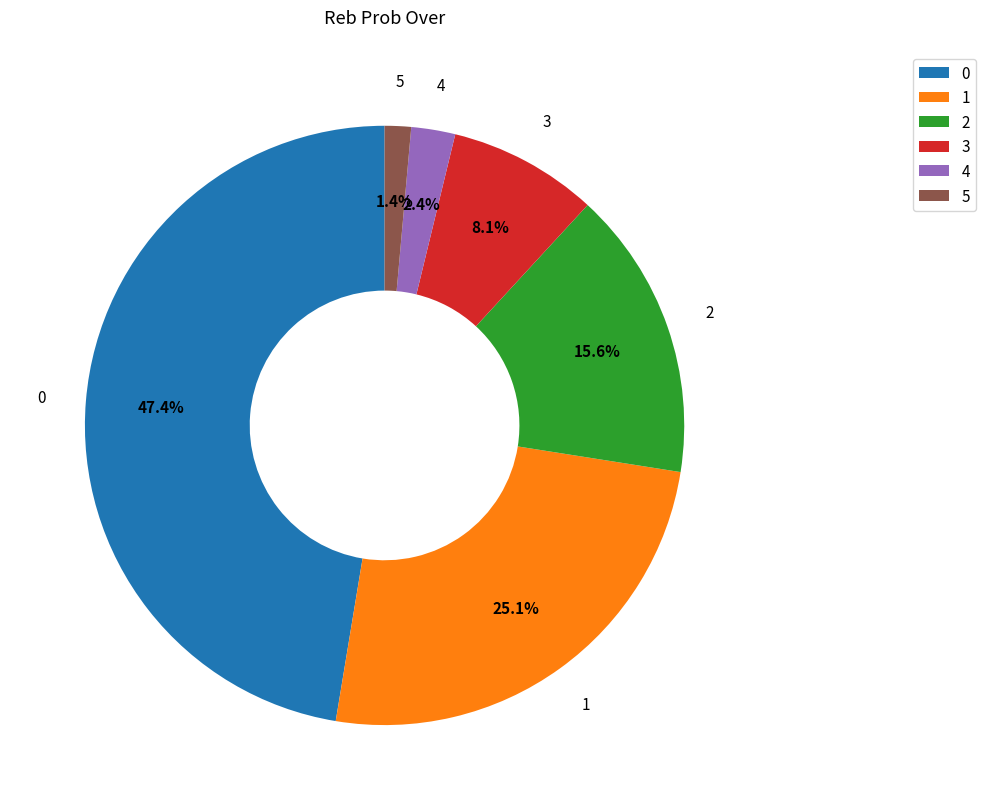

To the nearest percent, what is the difference between the 3 and 1 slice percentages?

17%